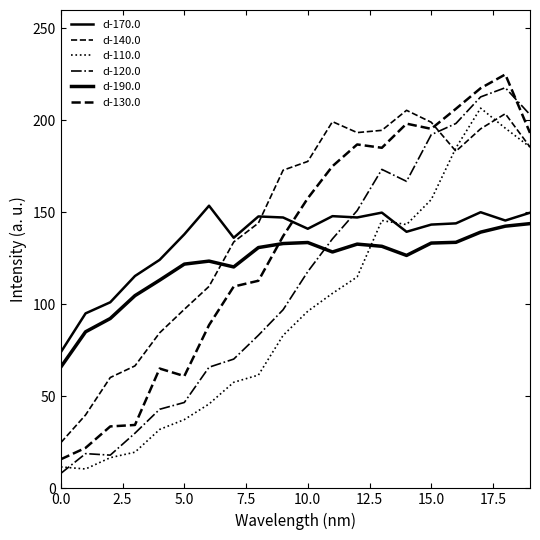

What is the difference between the second highest and minimum values in the d-120.0 series?

204.6